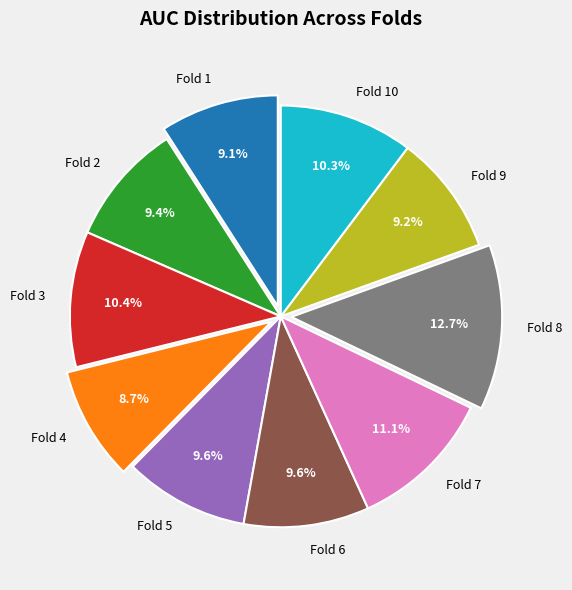

How much of the chart is everything except Fold 1?

90.9%